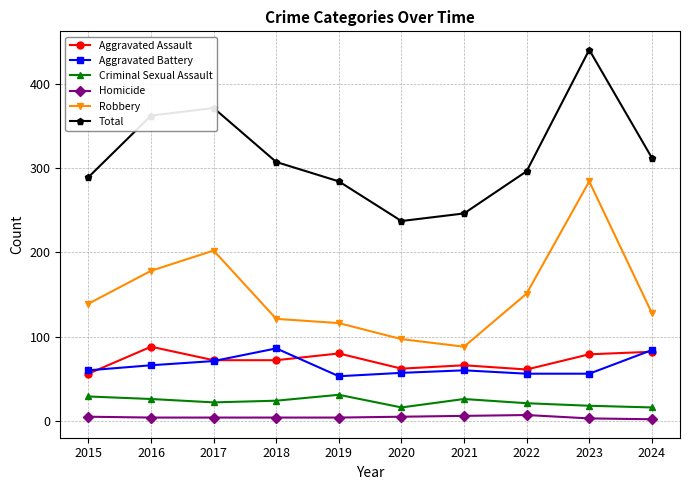

What is the average value of the Robbery series?

150